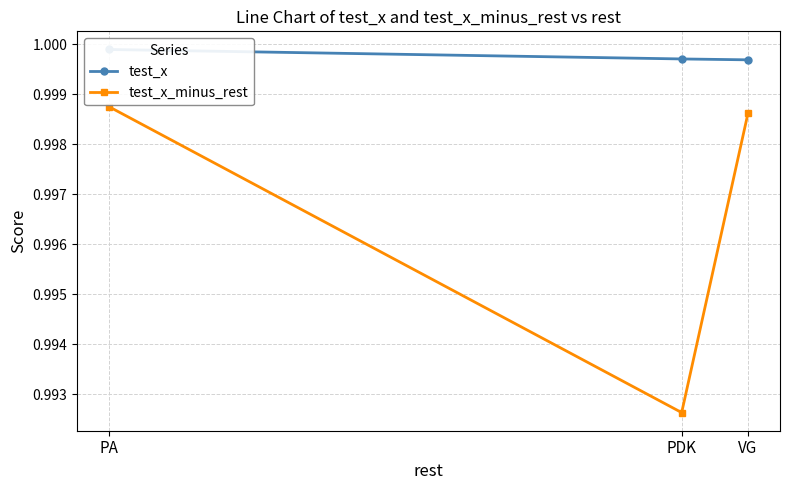

Rank the categories by test_x value from lowest to highest.

VG, PDK, PA